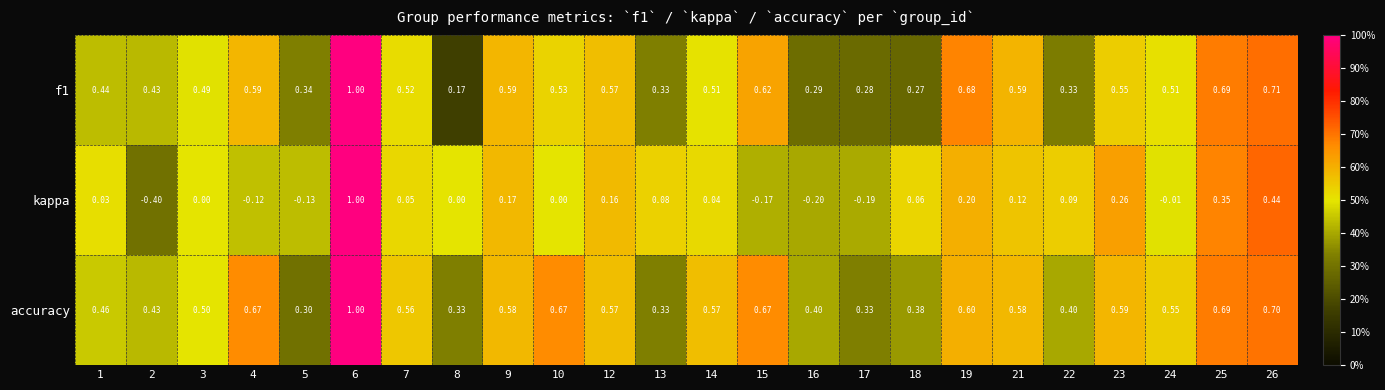

How many series are shown in this chart?

3